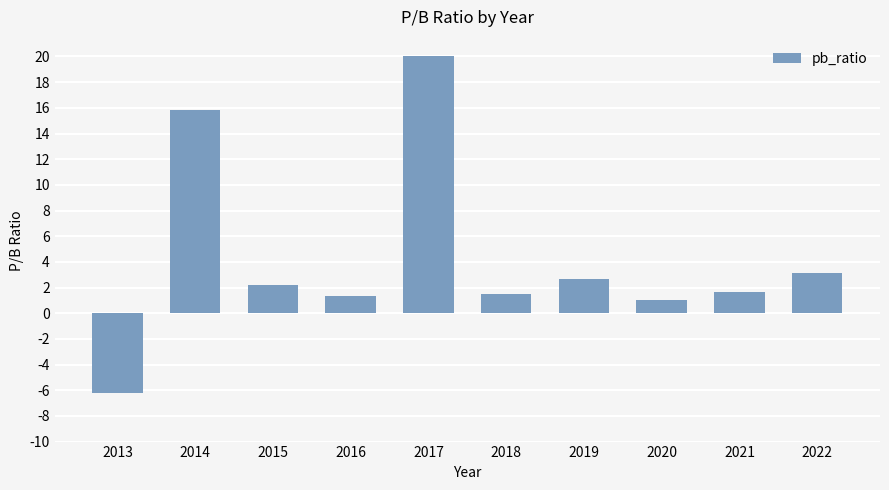

Approximately how many times larger is the value at 2015 compared to 2020?

2.1